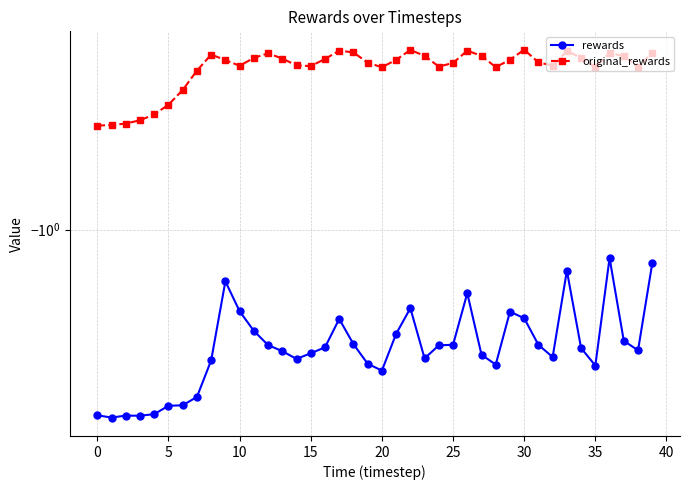

Does the chart have visible grid lines?

Yes